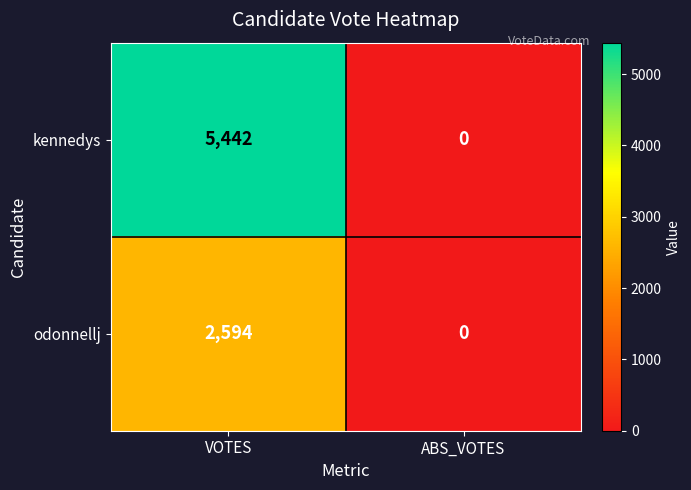

Reading right to left, list all the values displayed in this chart.

kennedys: ABS_VOTES=0	VOTES=5442
odonnellj: ABS_VOTES=0	VOTES=2594